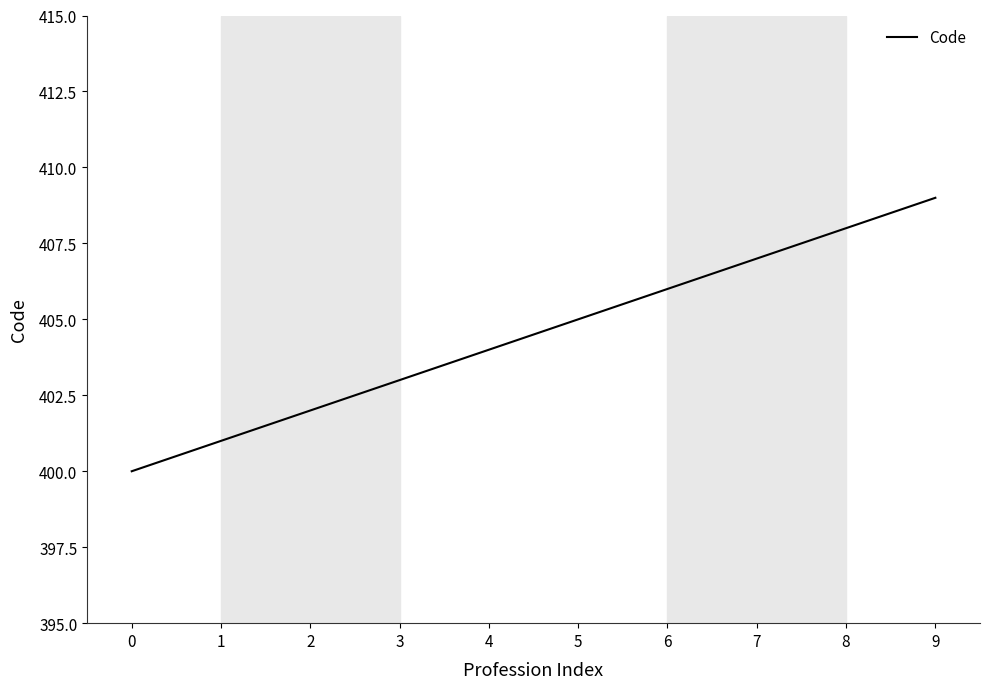

Which category has the highest value across all series?

9